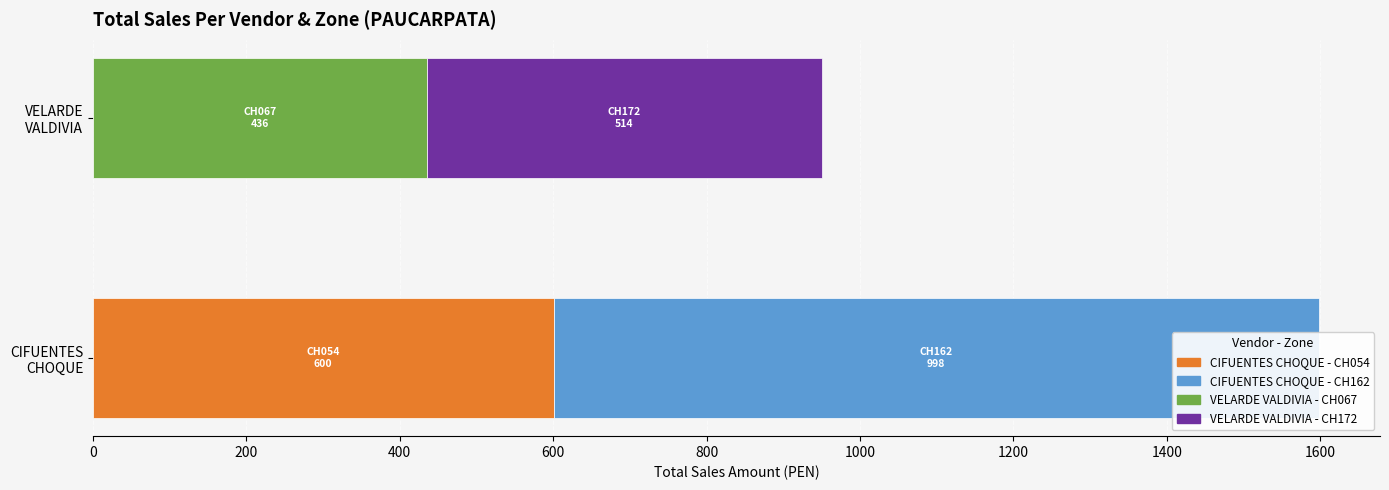

What is the label of the 2nd bar from the left?

CH162-CIFUENTES